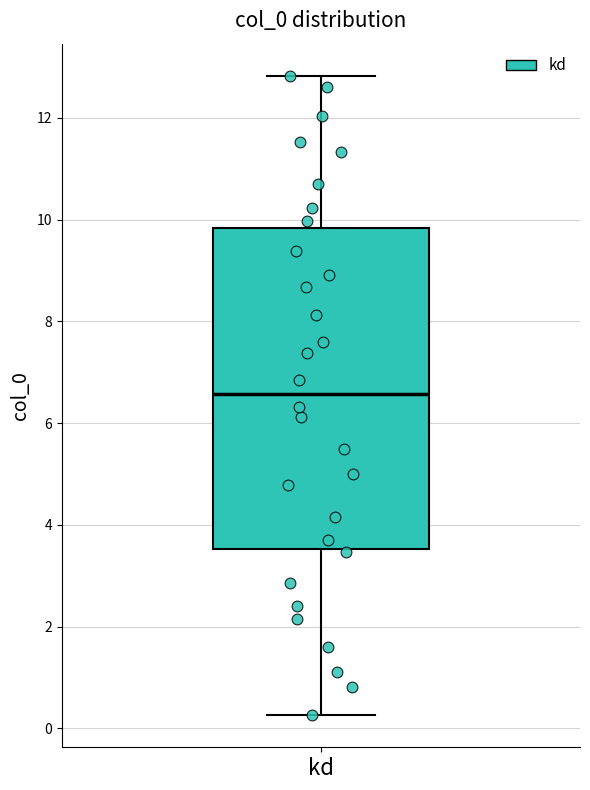

Read this box plot against the y-axis: the position of the median line, the range covered by the box, and the ends of both whiskers. The values are not printed on the chart, so give them approximately, as read against the axis.

median 6.6, box 3.6 to 9.8, whiskers 0.2 to 12.8